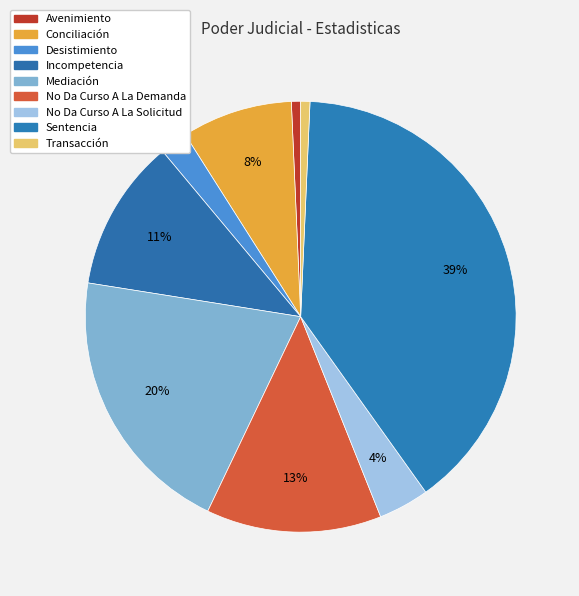

Does No Da Curso A La Demanda represent more than half of the total?

No